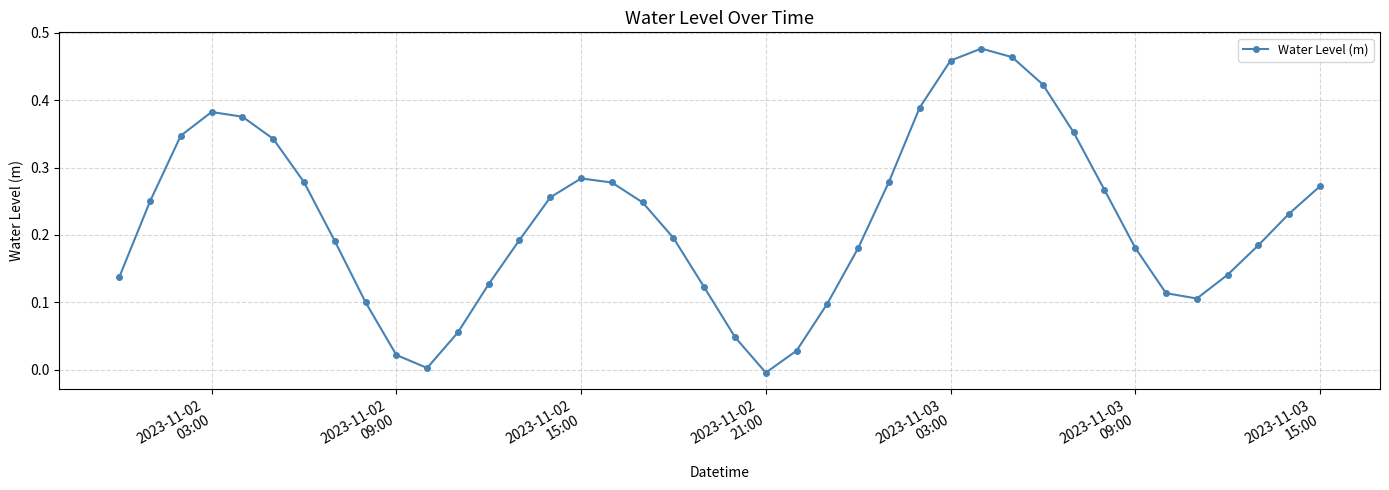

How many series are shown in this chart?

1